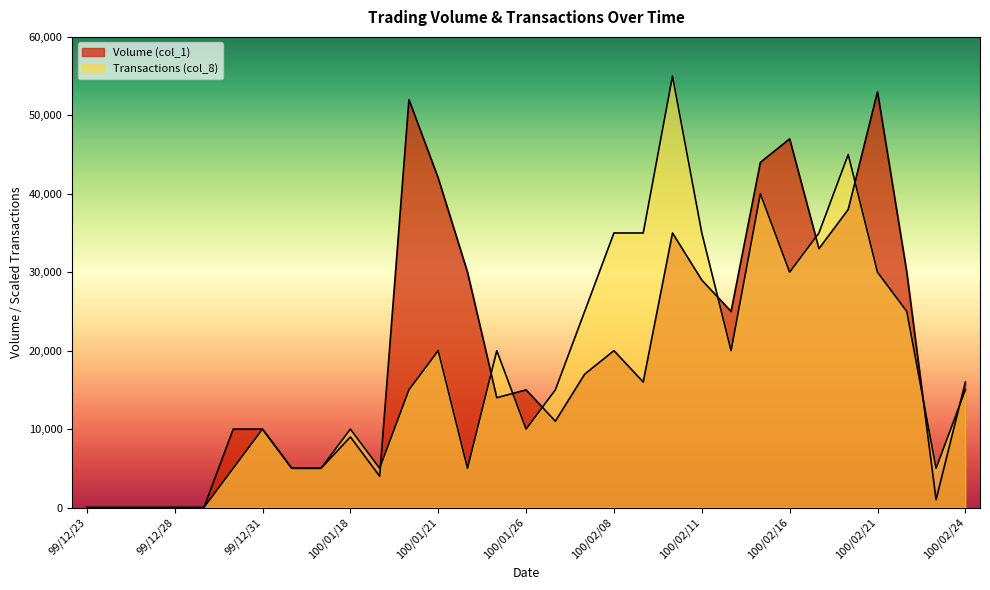

Reading right to left, transcribe all the data shown in this chart.

Volume (col_1): 16000	1000	30000	53000	38000	33000	47000	44000	25000	29000	35000	16000	20000	17000	11000	15000	14000	30000	42000	52000	4000	9000	5000	5000	10000	10000	0	0	0	0	0
Transactions (col_8): 15000	5000	25000	30000	45000	35000	30000	40000	20000	35000	55000	35000	35000	25000	15000	10000	20000	5000	20000	15000	5000	10000	5000	5000	10000	5000	0	0	0	0	0